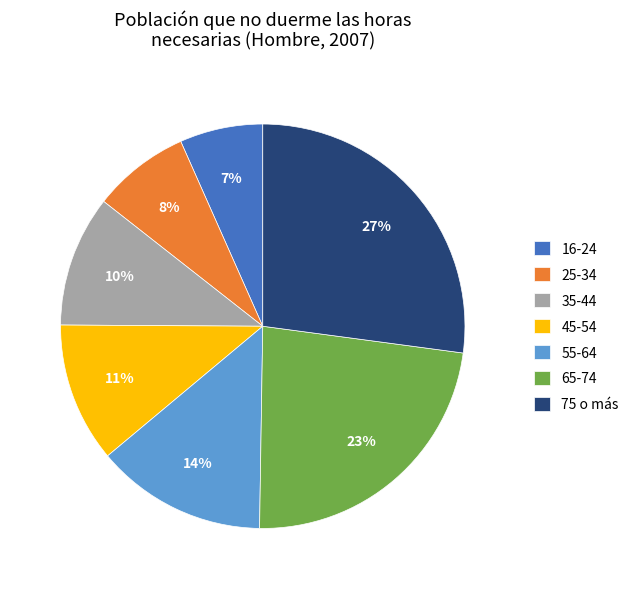

What is the largest slice in the pie chart?

75 o más